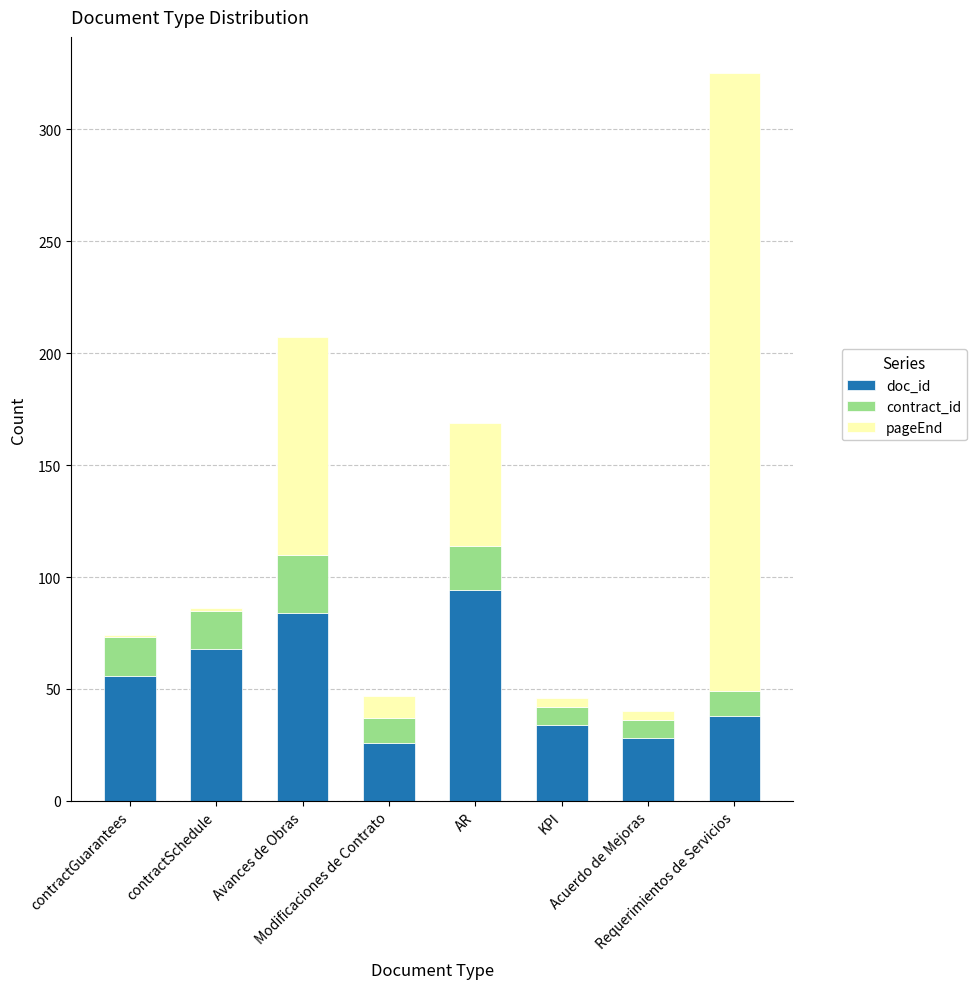

What is the maximum value for doc_id?

94